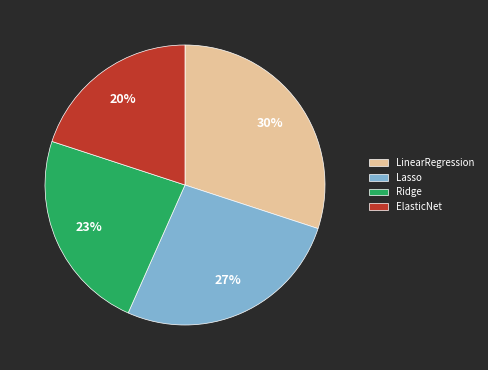

Which category has the smallest portion of the pie?

ElasticNet